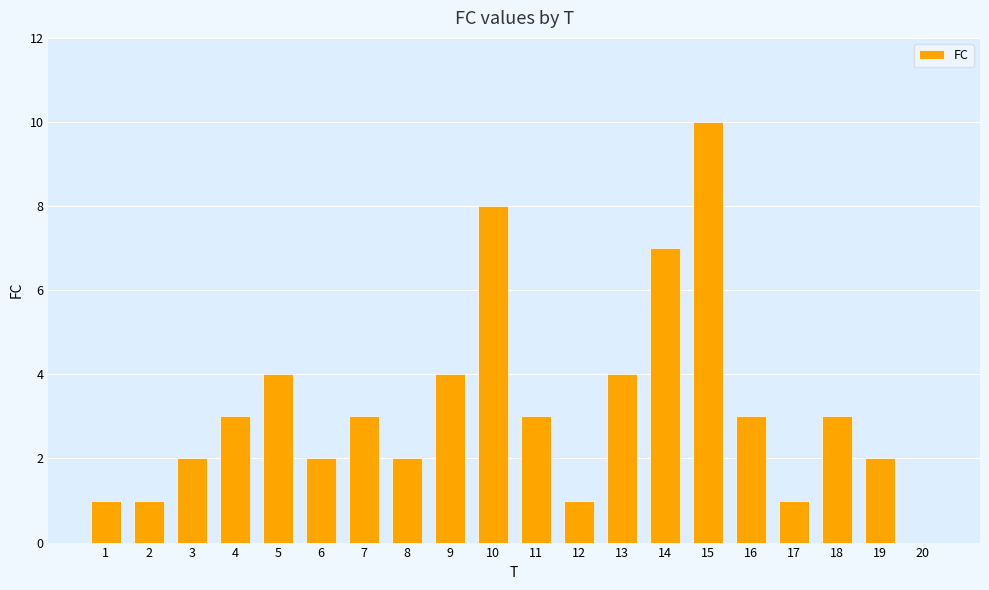

Which category has the highest value across all series?

15